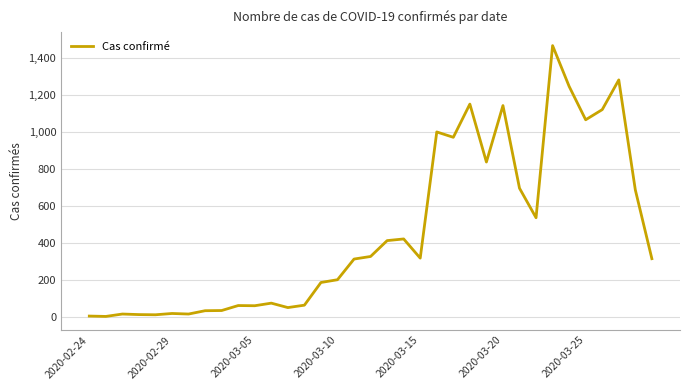

What is the greatest value displayed?

1469